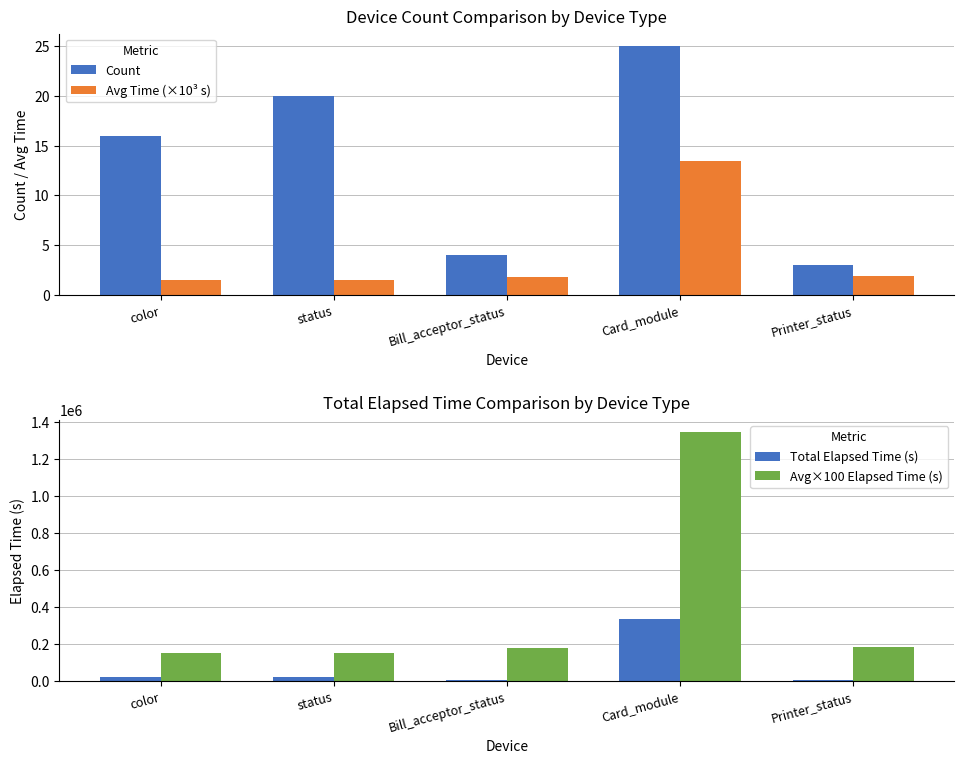

How many data points does each series have?

5